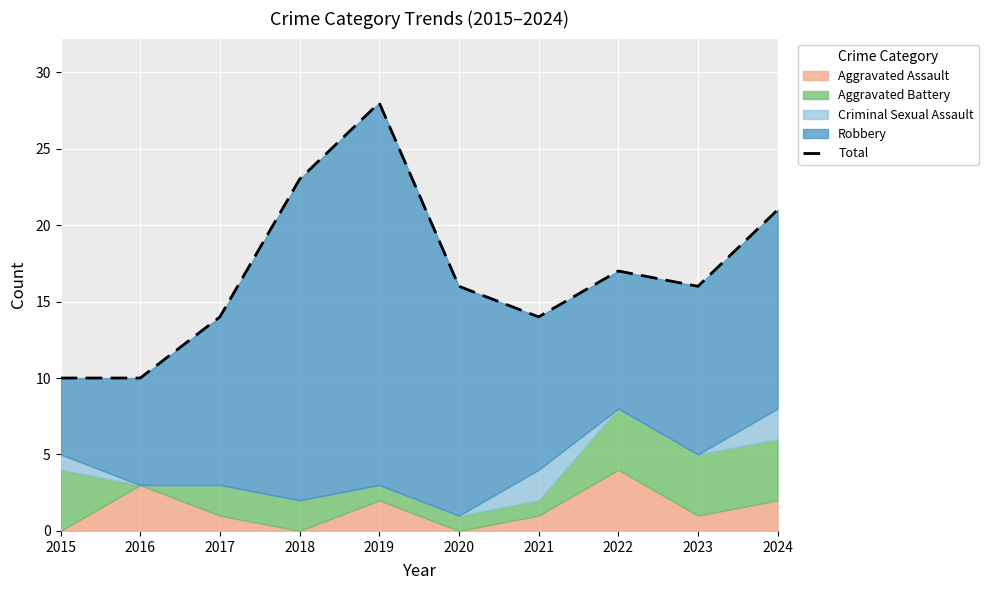

What is the greatest value displayed?

28